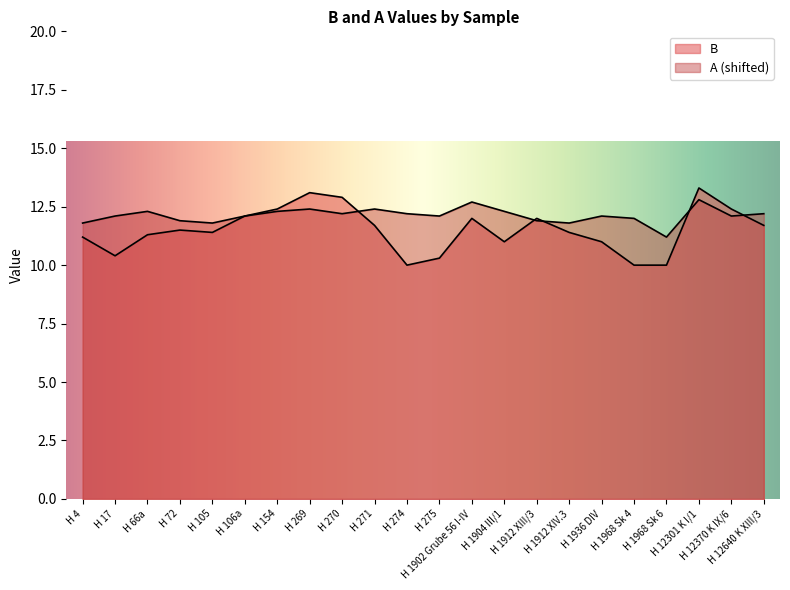

What is the difference between the maximum and minimum values in the A series?

1.6